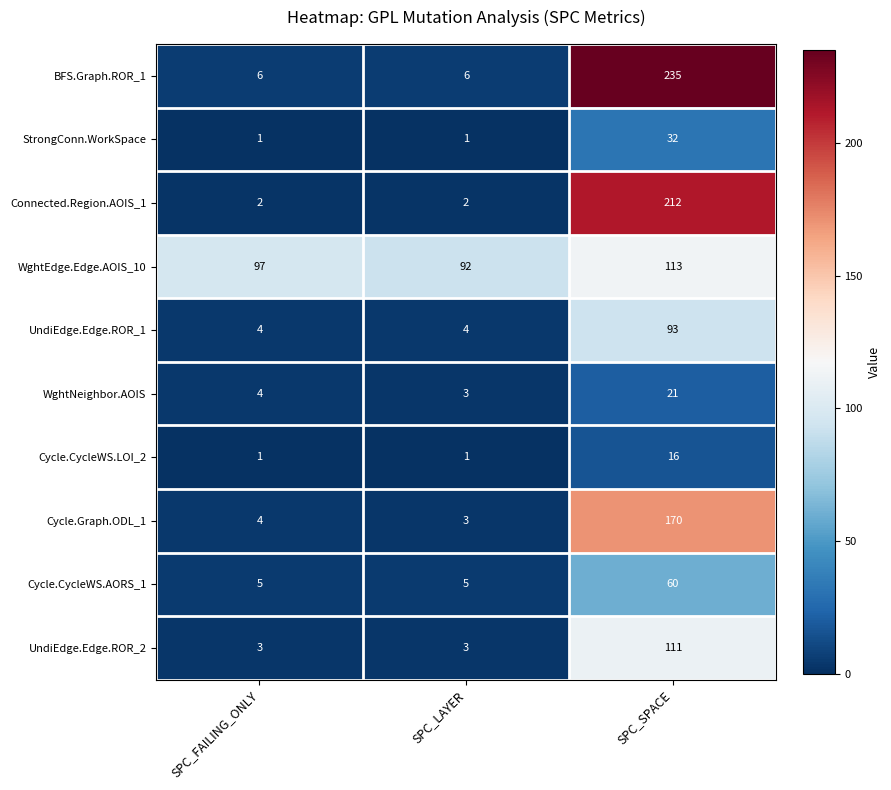

Count the Cycle.CycleWS.LOI_2 values in the range 1 to 16.

3